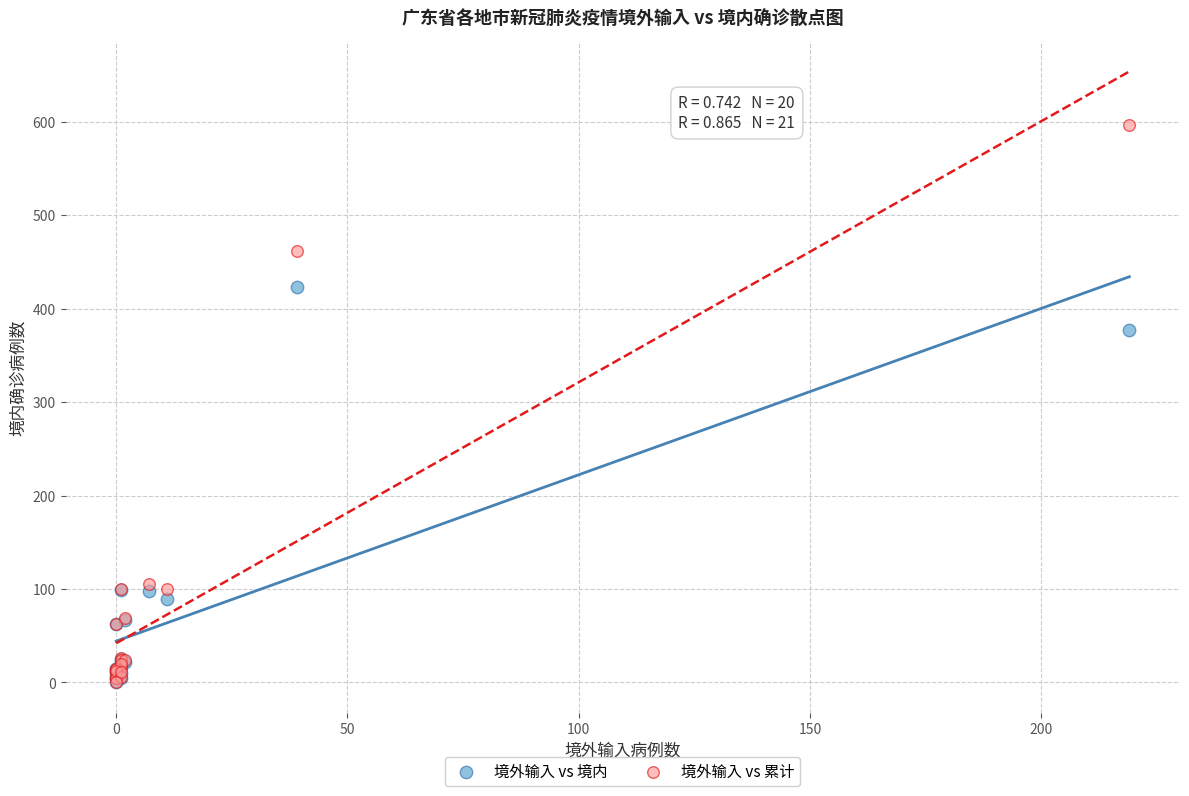

Across all series, what Y value is closest to 298?

377